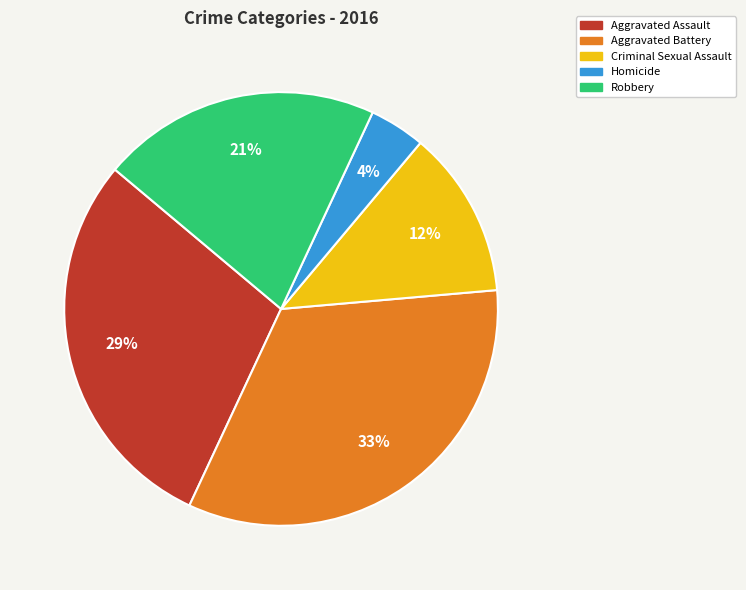

Between Homicide and Criminal Sexual Assault, which is larger?

Criminal Sexual Assault